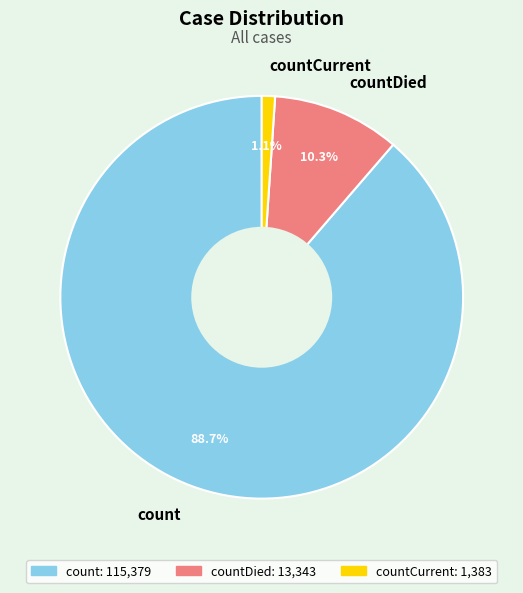

What is the total percentage of count and countDied?

98.9%